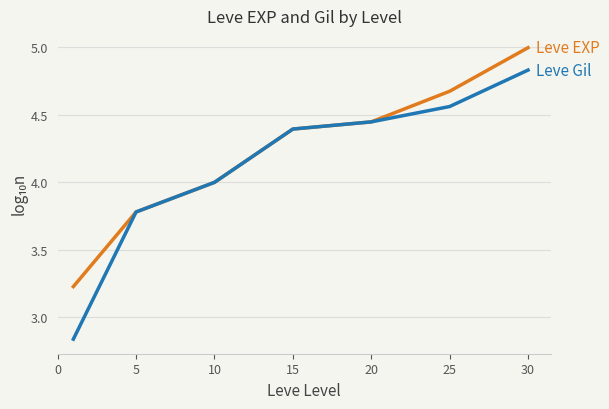

What is the maximum value shown in the chart?

5.0